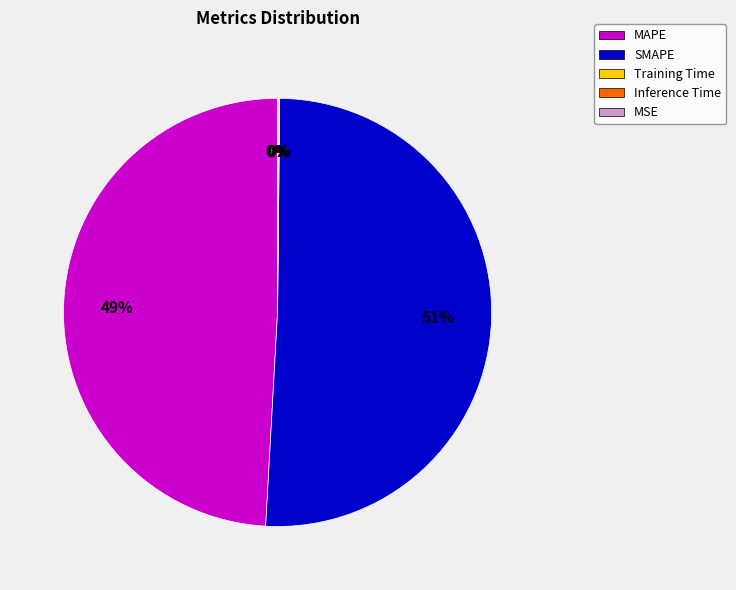

What is the ratio of the value at SMAPE to the value at MAPE?

1.0